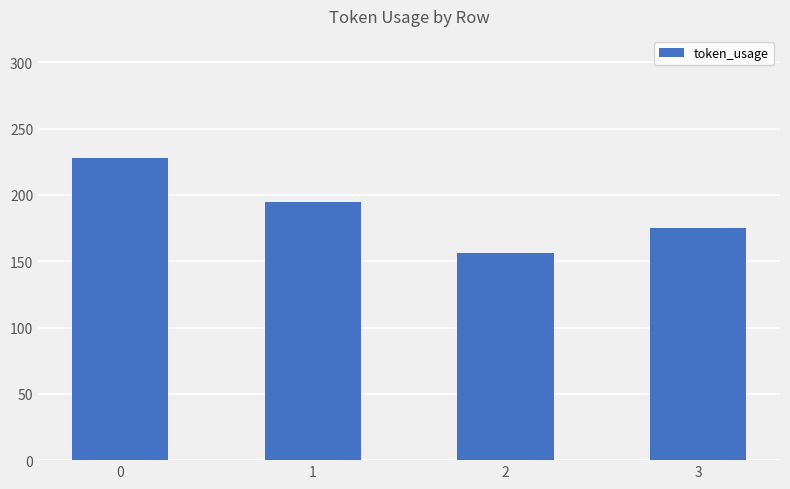

What is the ratio of the value at 0 to the value at 3?

1.3